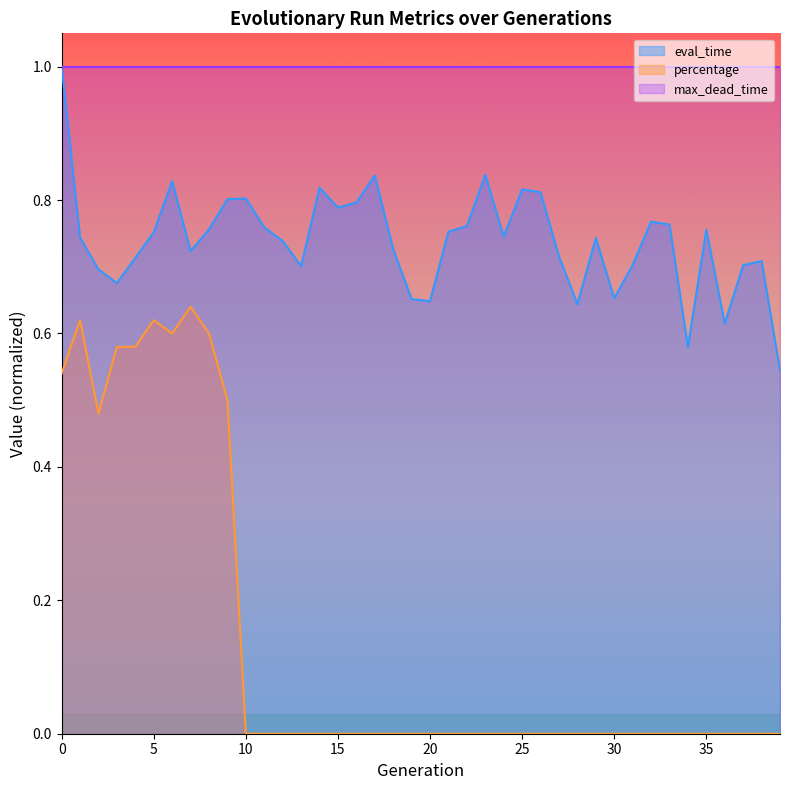

The value of percentage at 38 is 0.0. True or false?

True